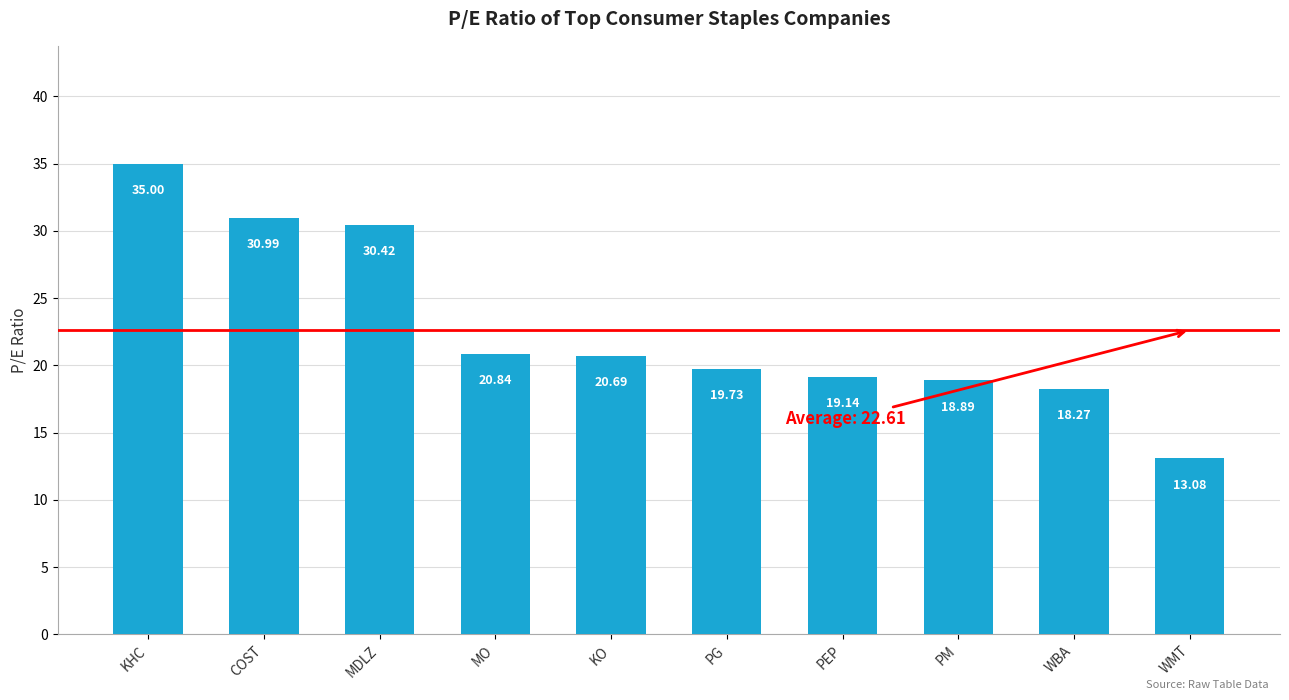

What is the minimum value shown in the chart?

13.1